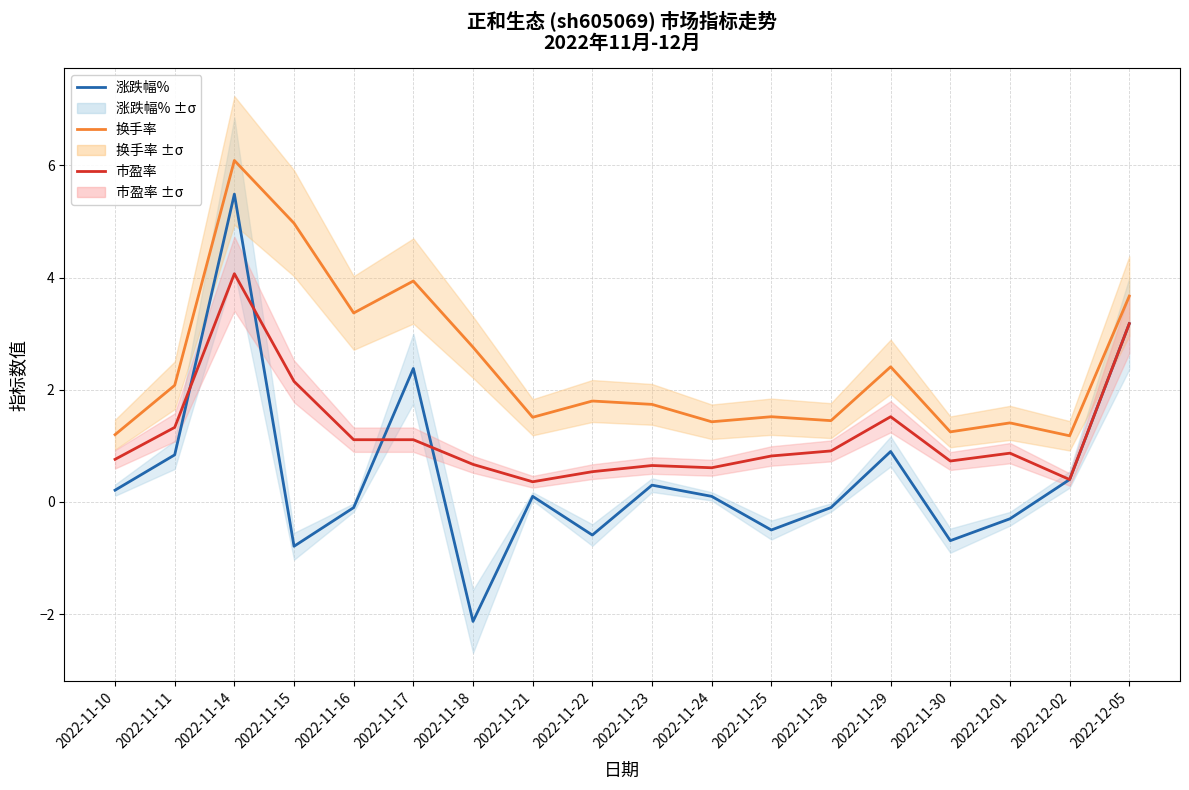

What is the average value of the 涨跌幅% series?

0.5